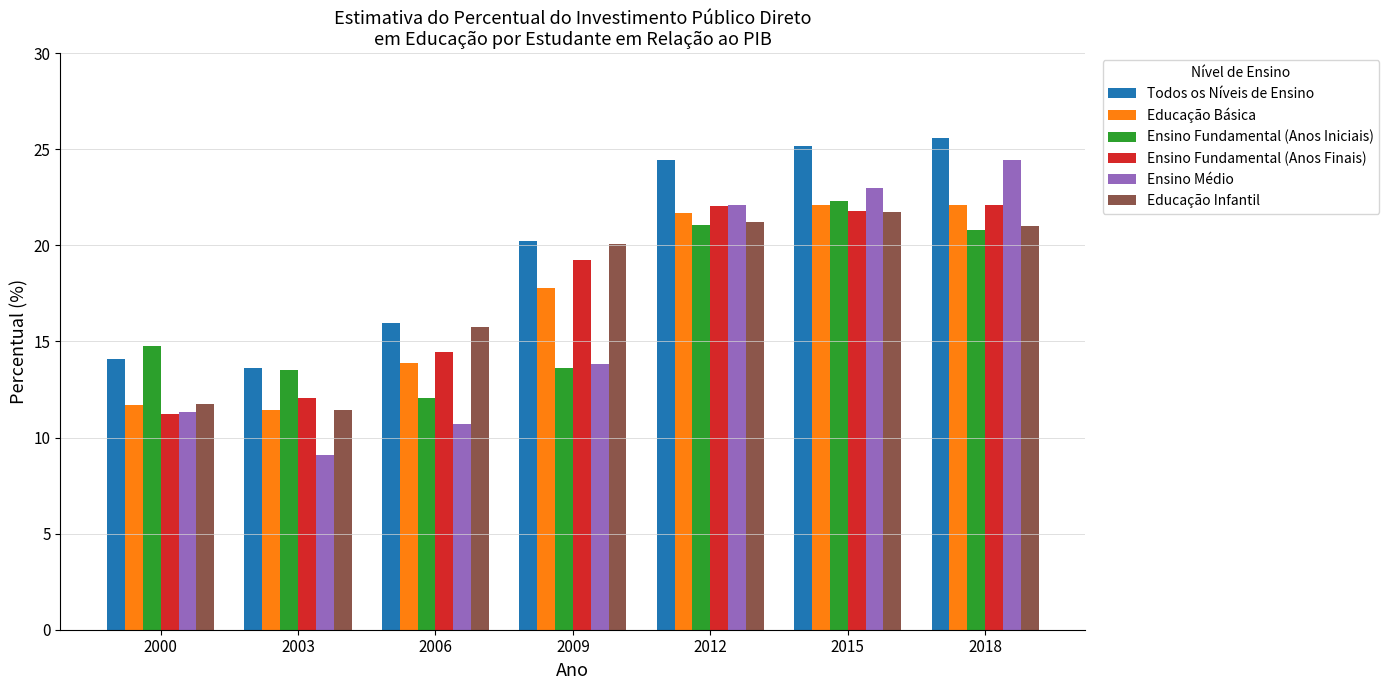

What is the difference between the maximum and second lowest values in the Ensino Fundamental (Anos Finais) series?

10.0